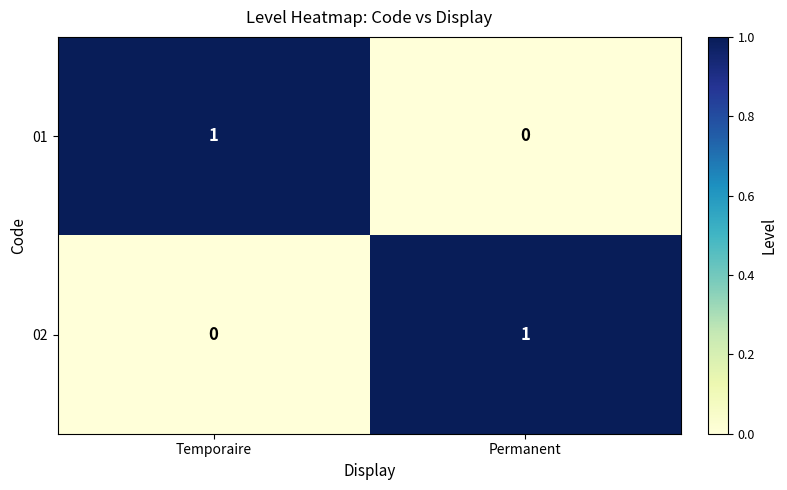

Is the value of 01 at Permanent greater than the value of 02 at Permanent?

No